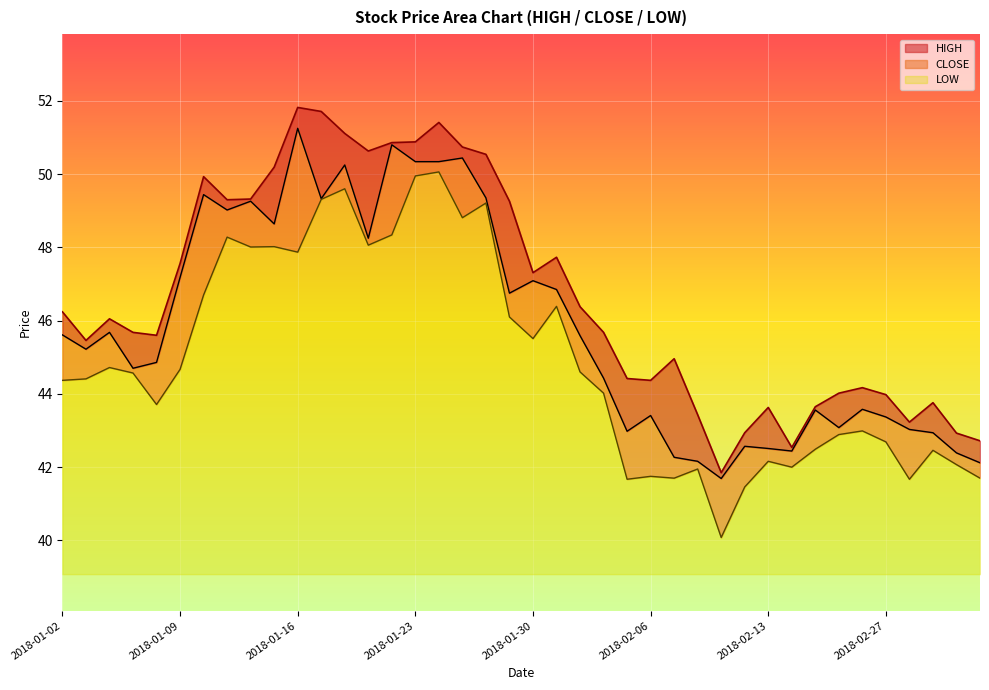

True or false: HIGH has a value of 42.7 at 2018-03-05.

True